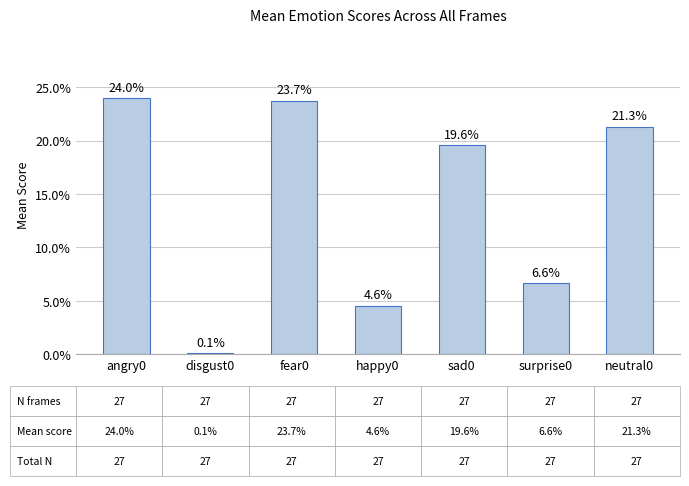

Are the bars horizontal?

No